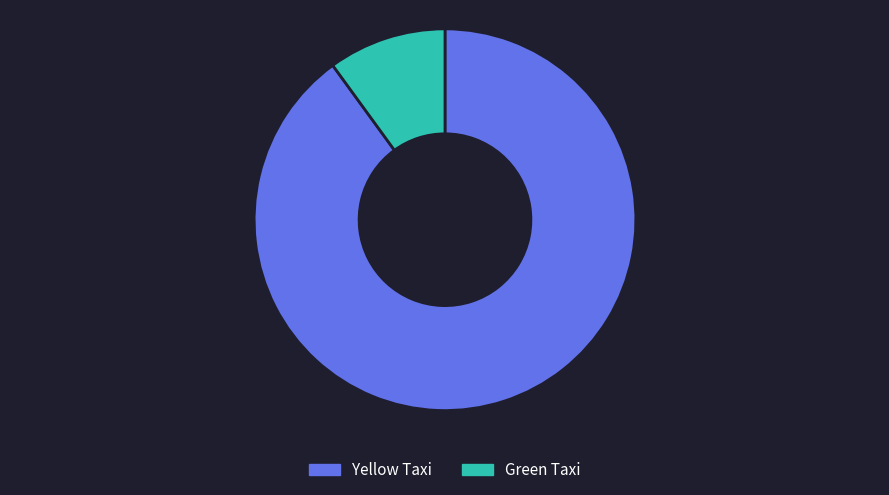

Approximately how many times larger is the value at Yellow Taxi compared to Green Taxi?

9.0